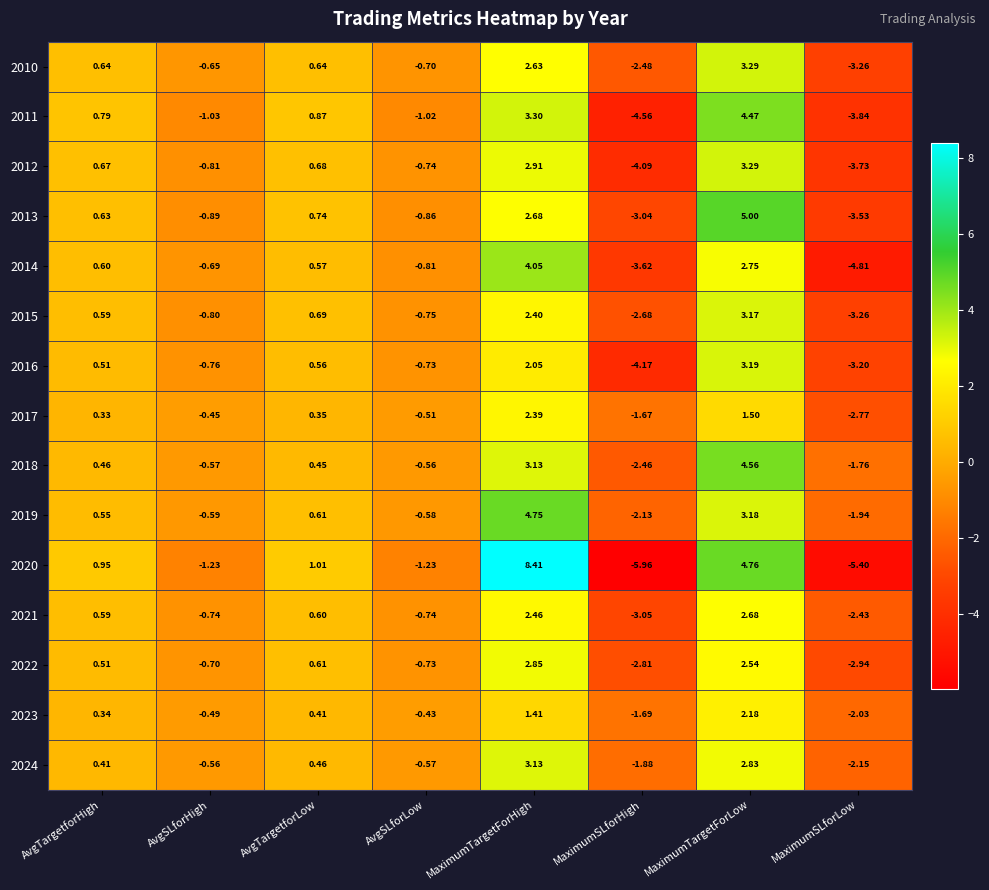

At which category does the chart reach its minimum across all series?

MaximumSLforHigh